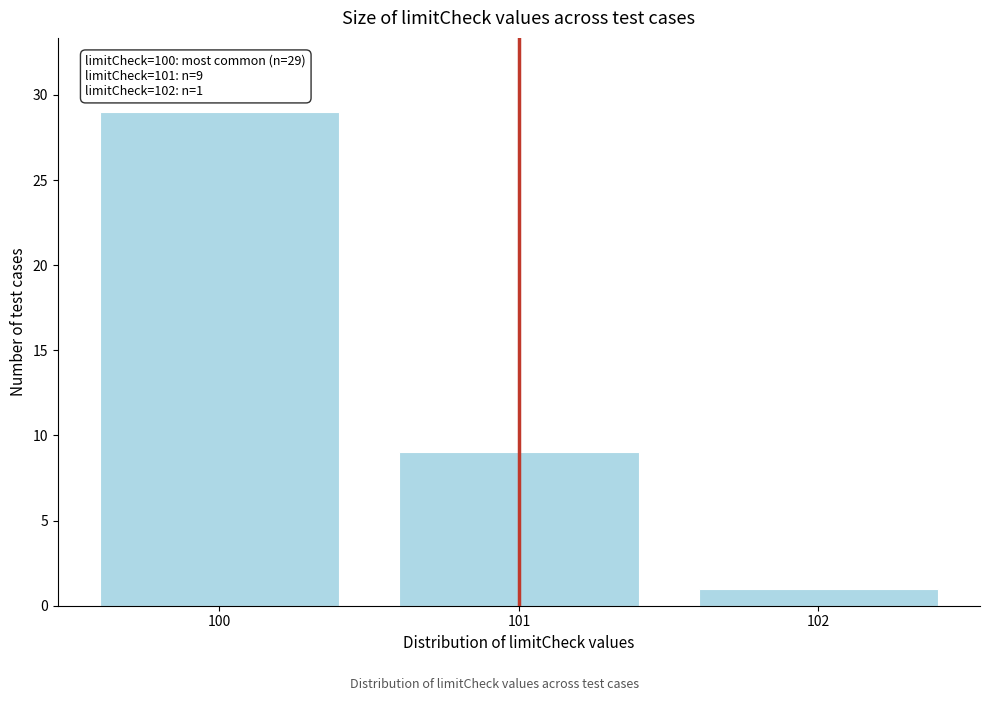

Reading left to right, transcribe all the data shown in this chart.

29	9	1